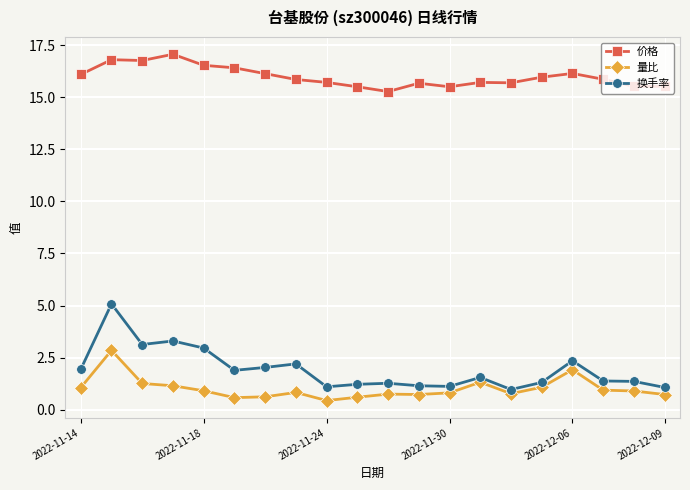

What is the smallest value displayed?

0.4